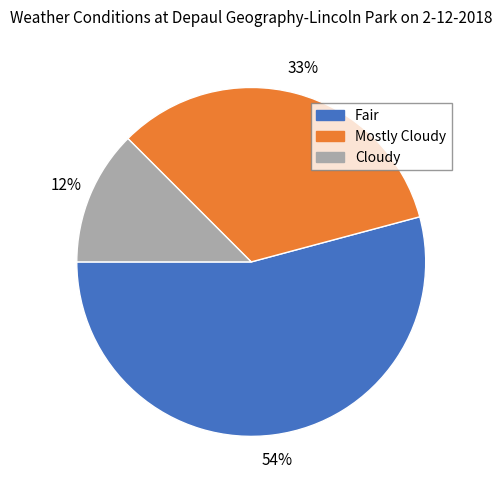

Which slice is the smallest?

Cloudy